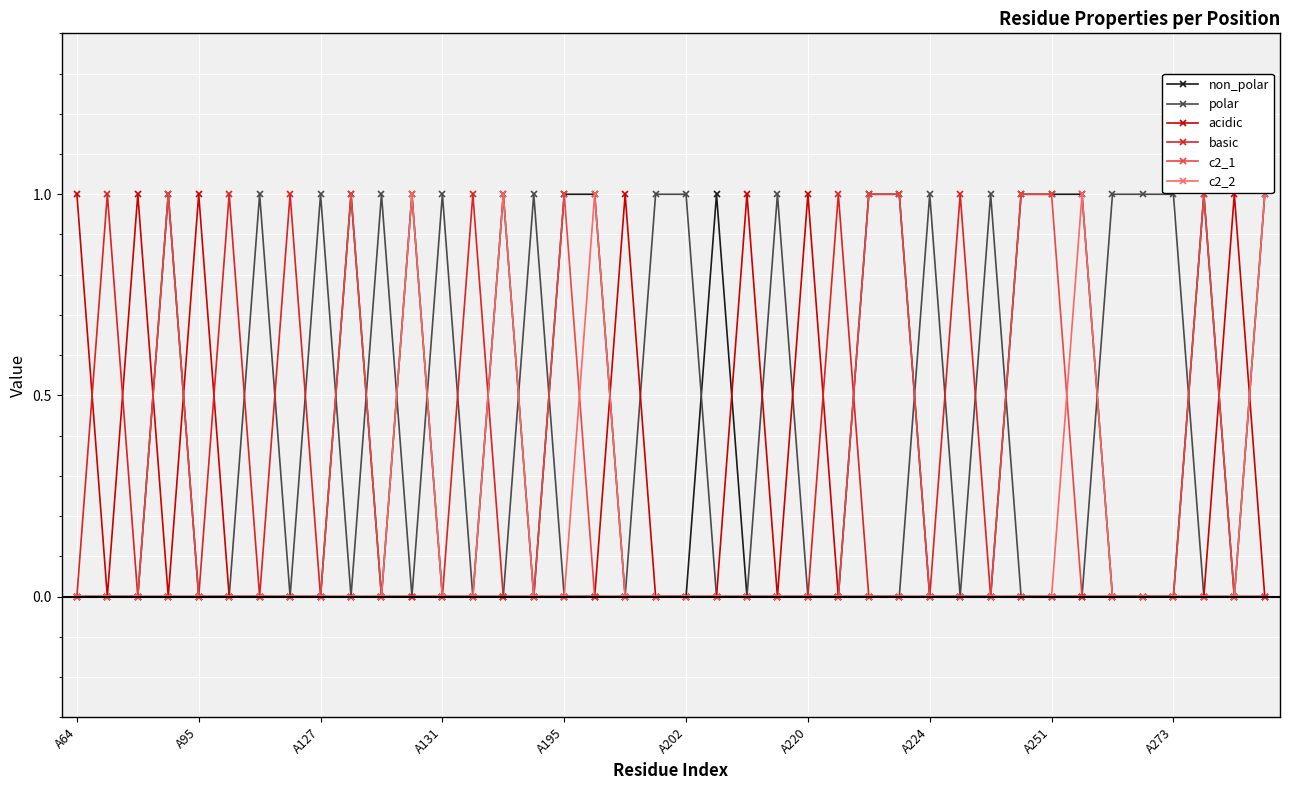

What is the value of the non_polar point at the 18th from the left?

1